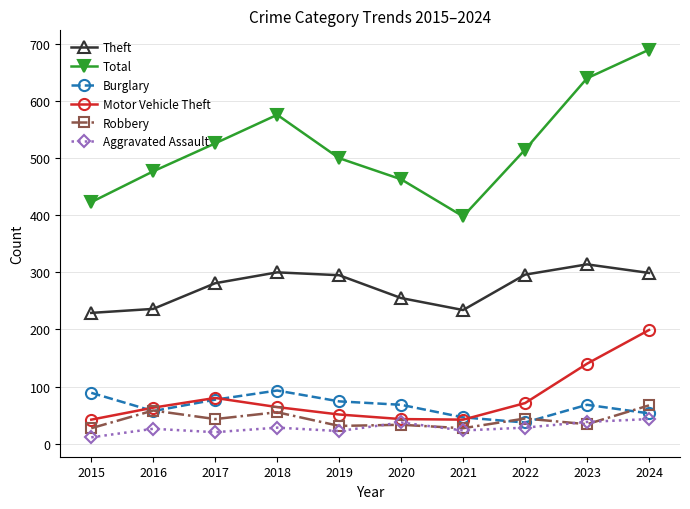

At which category does Total reach its first local peak?

2018